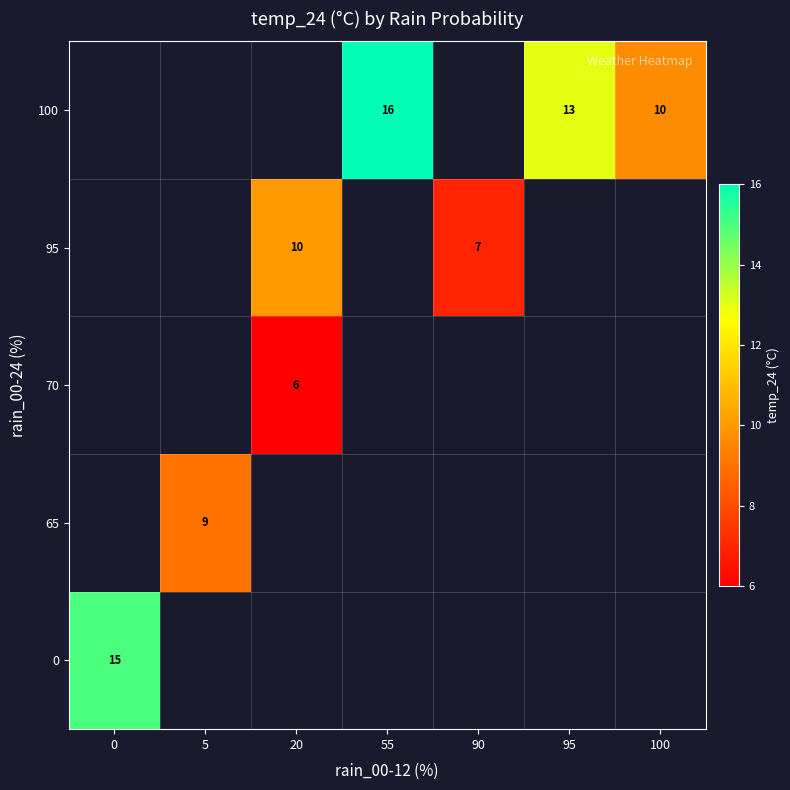

The value of 100 at 100 is 10. True or false?

True